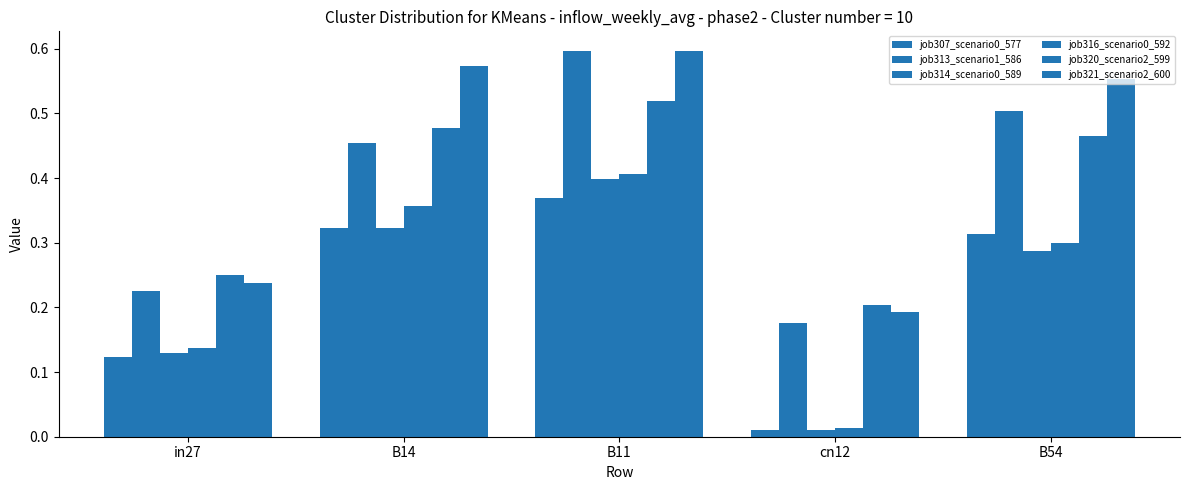

Which series has the largest range (max minus min)?

job313_scenario1_586